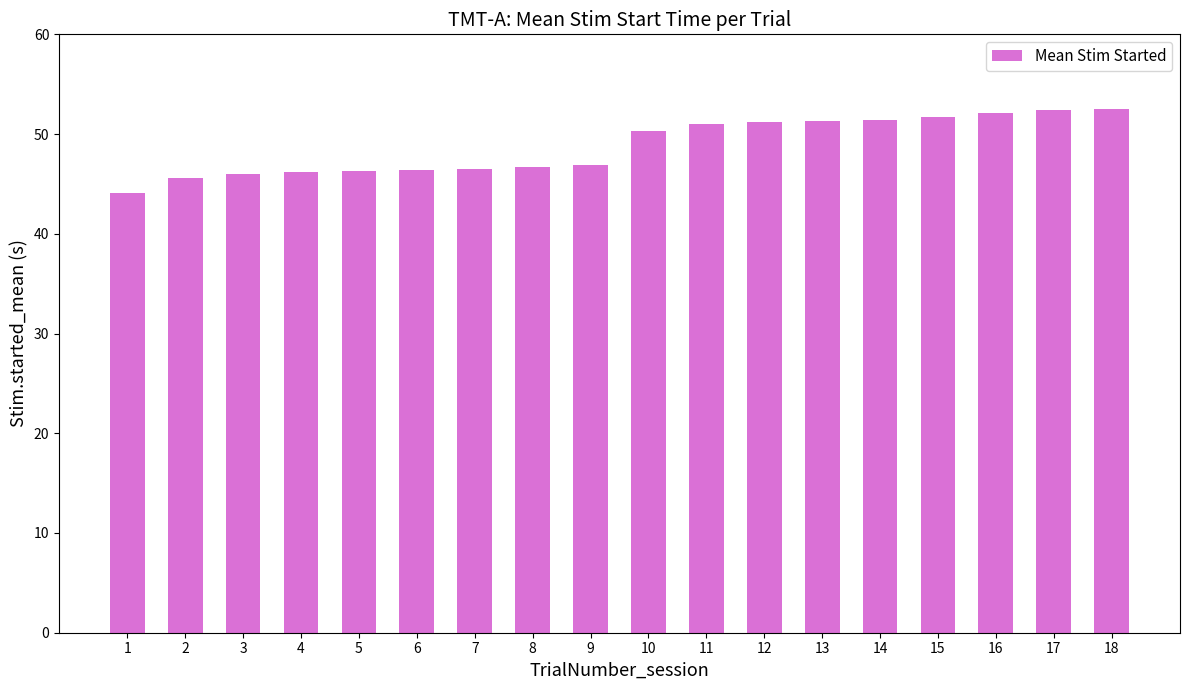

What is the ratio of the value at 6 to the value at 17?

0.9